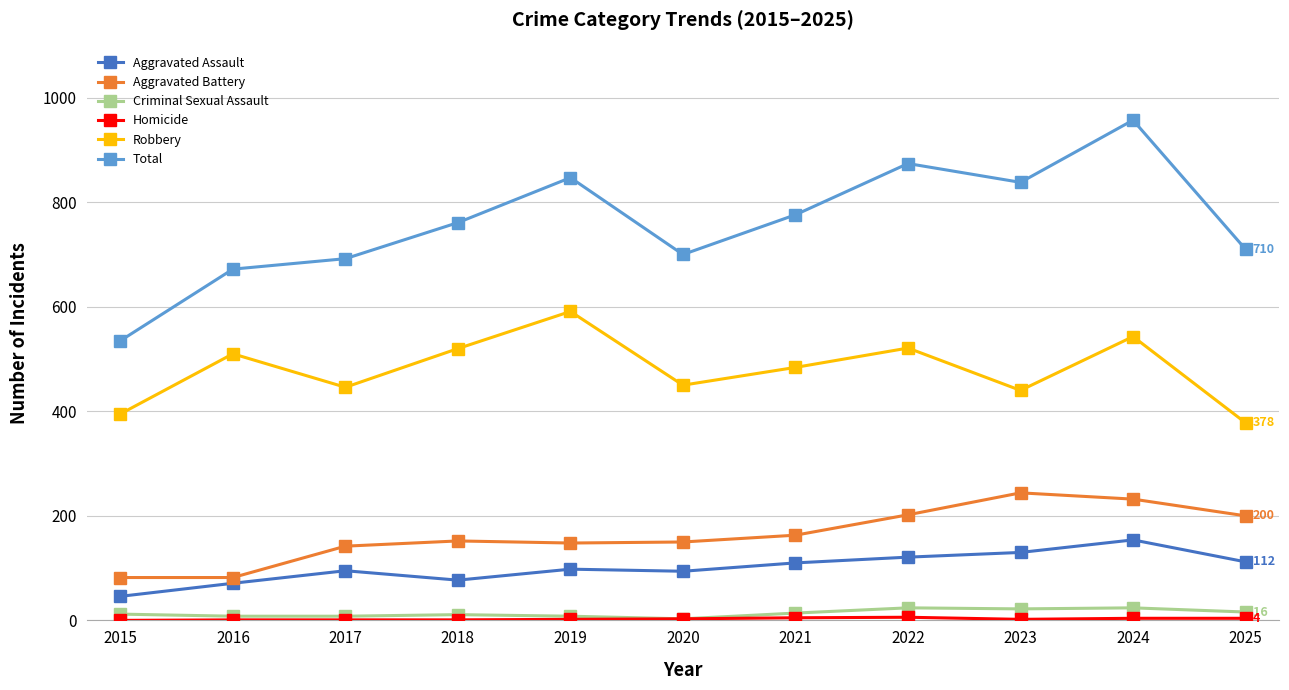

True or false: Aggravated Battery and Criminal Sexual Assault cross at least once.

False